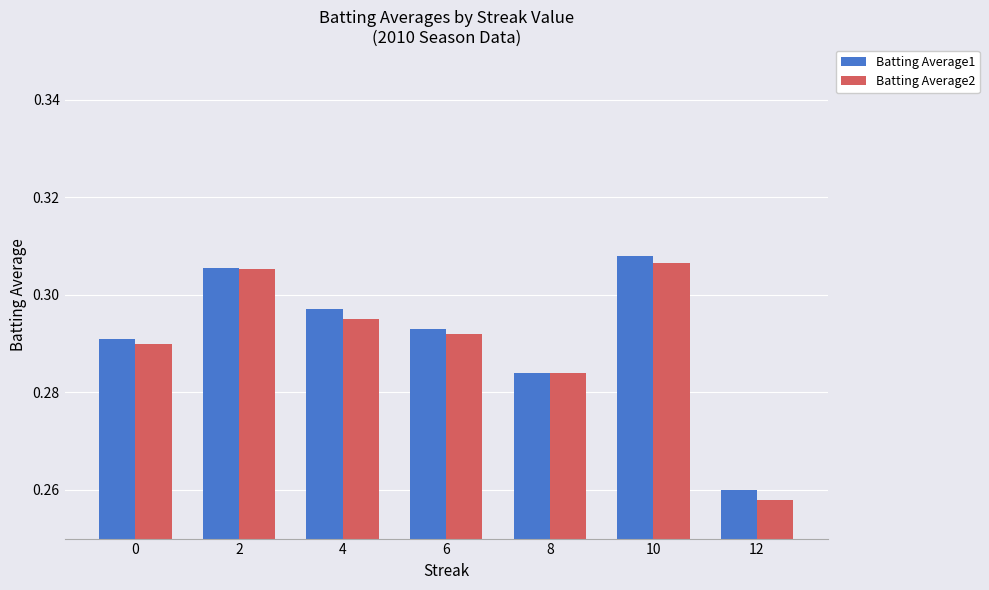

How many Batting Average1 values are between 0 and 1?

7